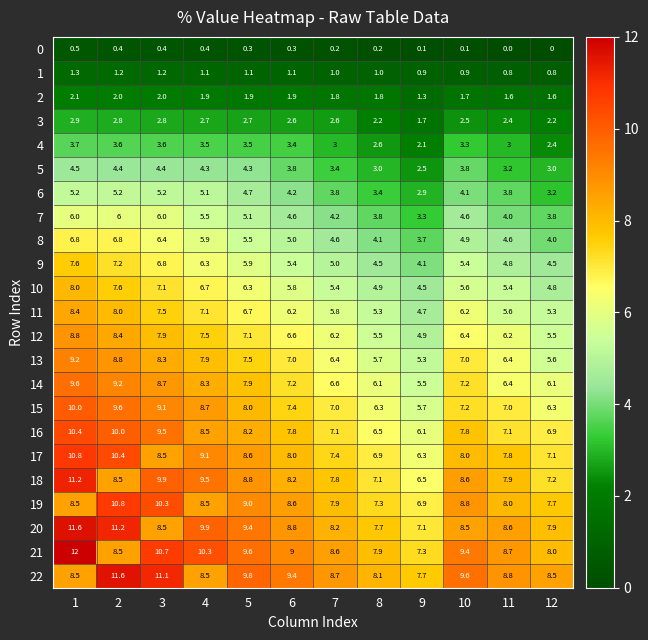

Count the 5 values in the range 3 to 4.

6